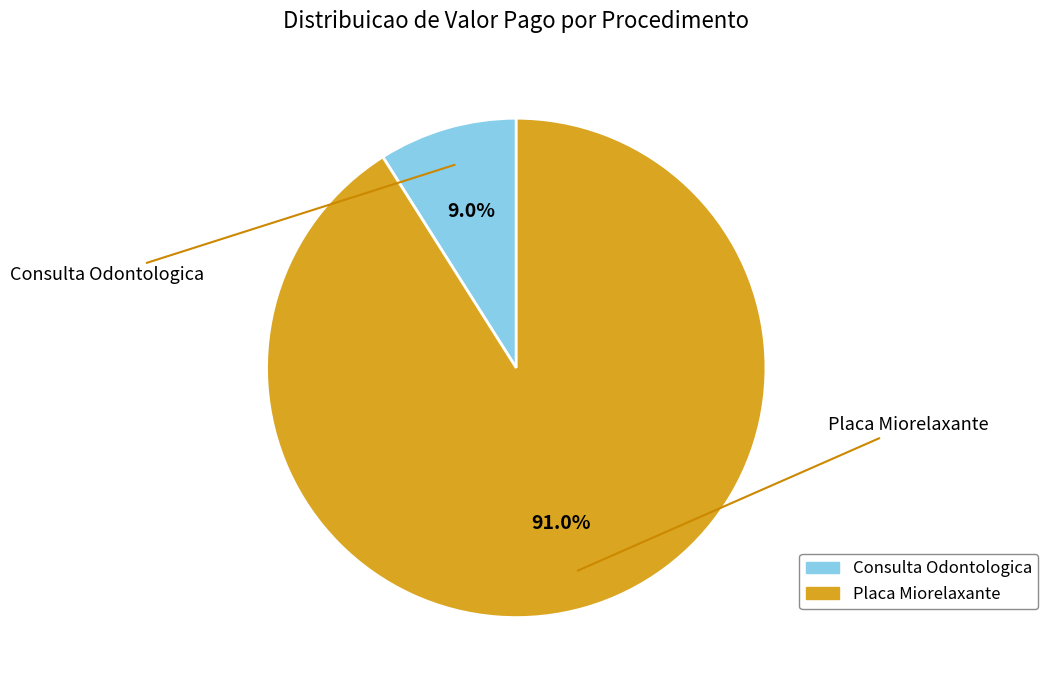

Which category has the smallest portion of the pie?

Consulta Odontologica